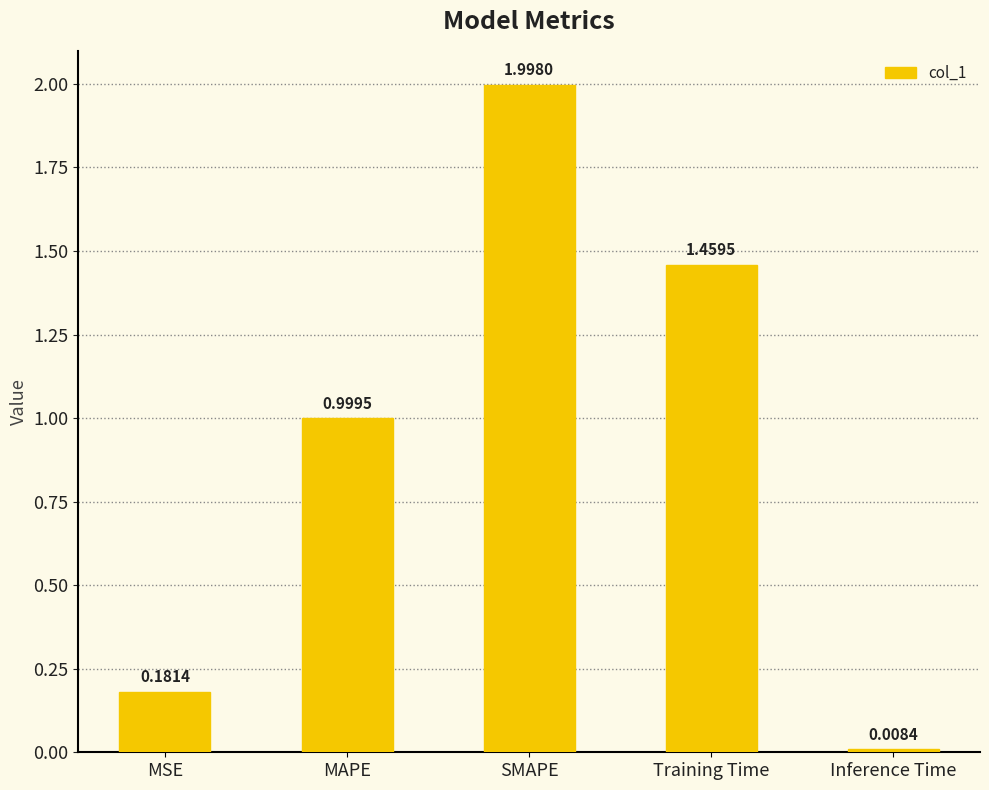

List the labels in order of value, largest first.

SMAPE, Training Time, MAPE, MSE, Inference Time